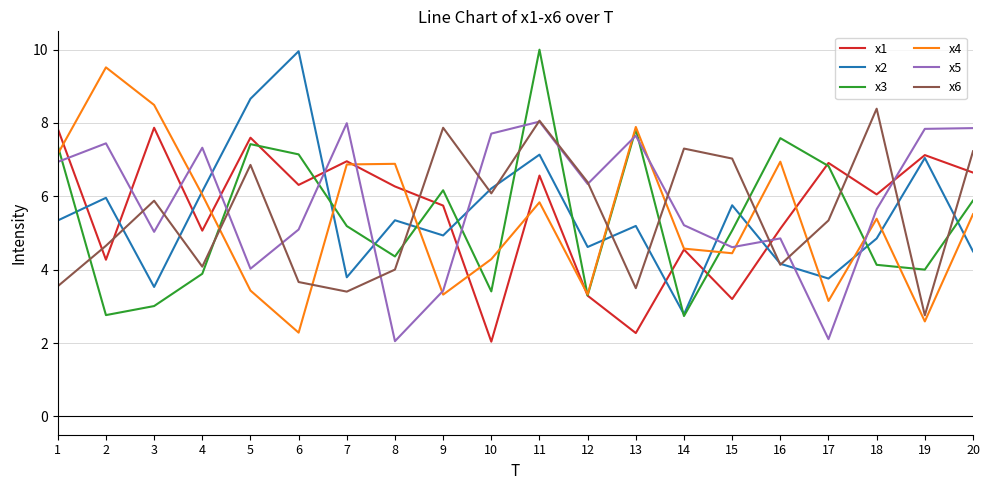

The x3 series shows 5.3 at 19. True or false?

False